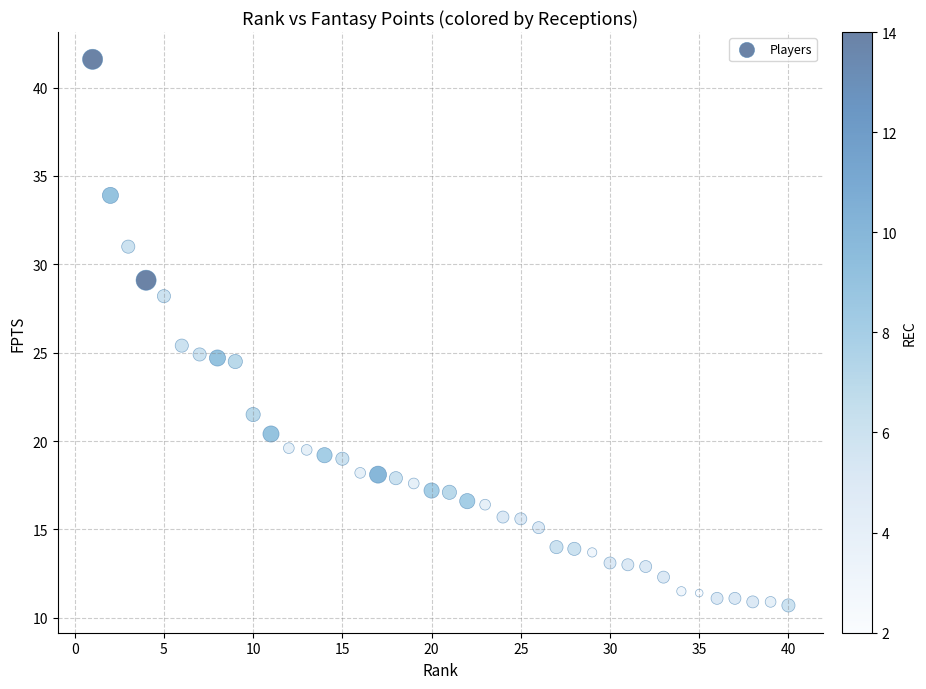

What Y value in the scatter plot is closest to 26?

25.4